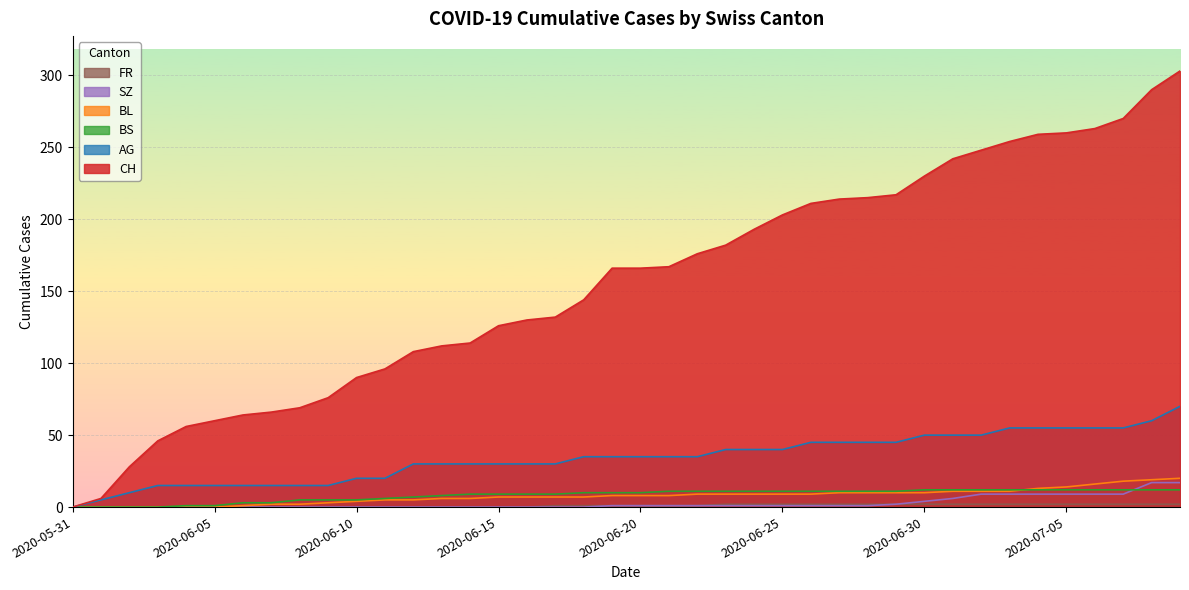

True or false: SZ has a value of 0 at 2020-06-06.

True